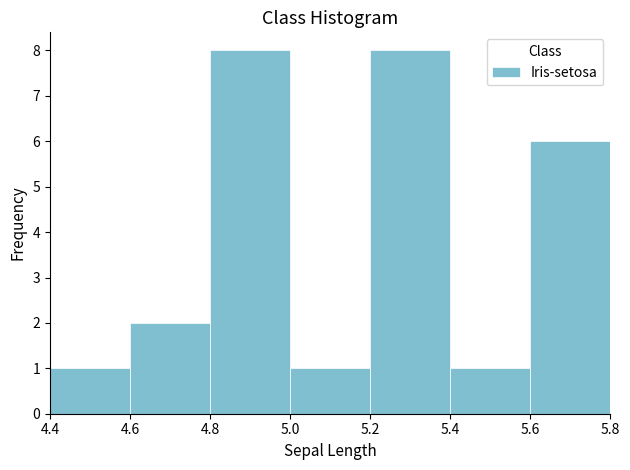

Reading left to right, list every bar in this chart as the range it spans on the x-axis followed by its height. The values are not printed on the chart, so give them approximately, as read against the axis.

4.4 to 4.6: 1
4.6 to 4.8: 2
4.8 to 5.0: 8
5.0 to 5.2: 1
5.2 to 5.4: 8
5.4 to 5.6: 1
5.6 to 5.8: 6